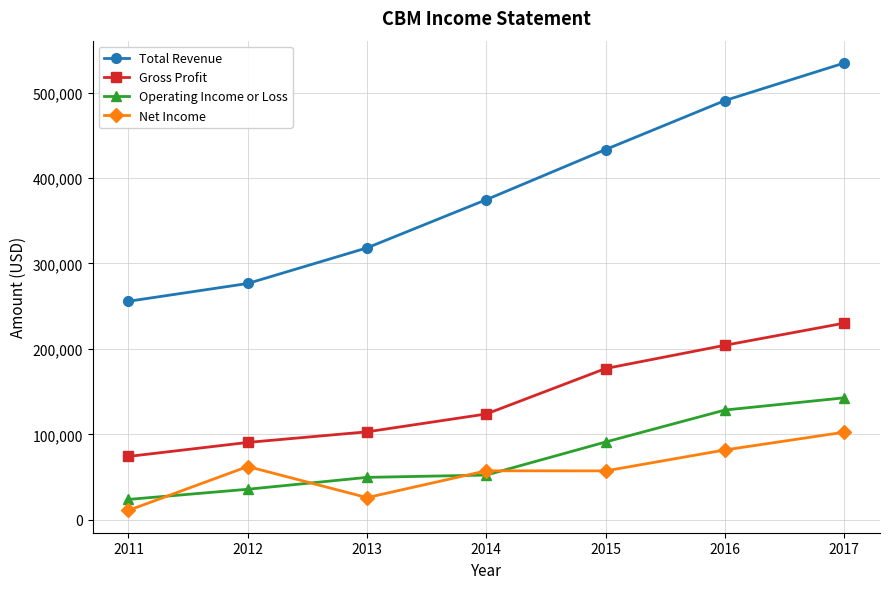

Read the Net Income value at 2017, to the nearest 50.

102500